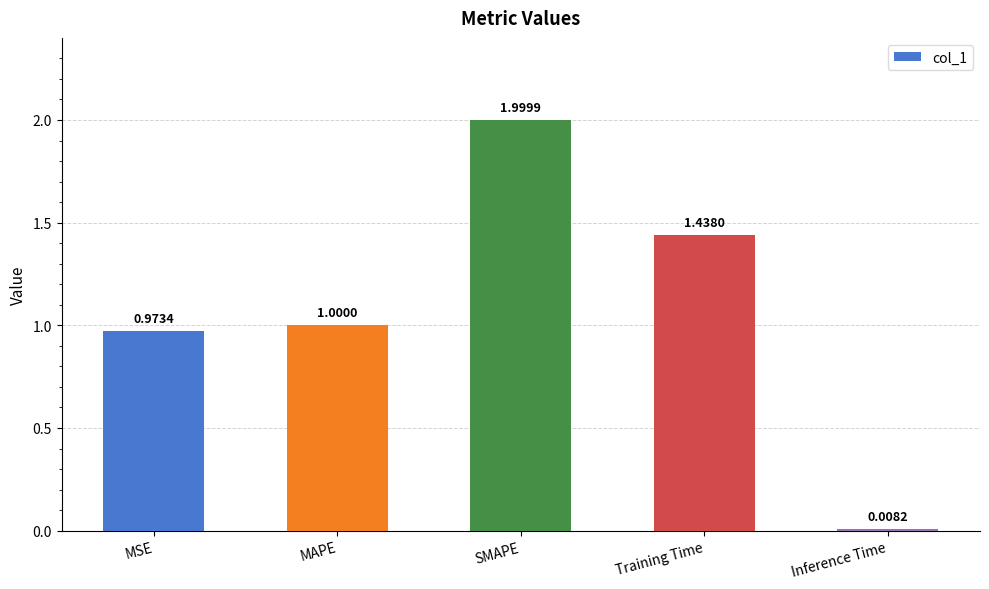

Which label corresponds to the smallest value in the chart?

Inference Time